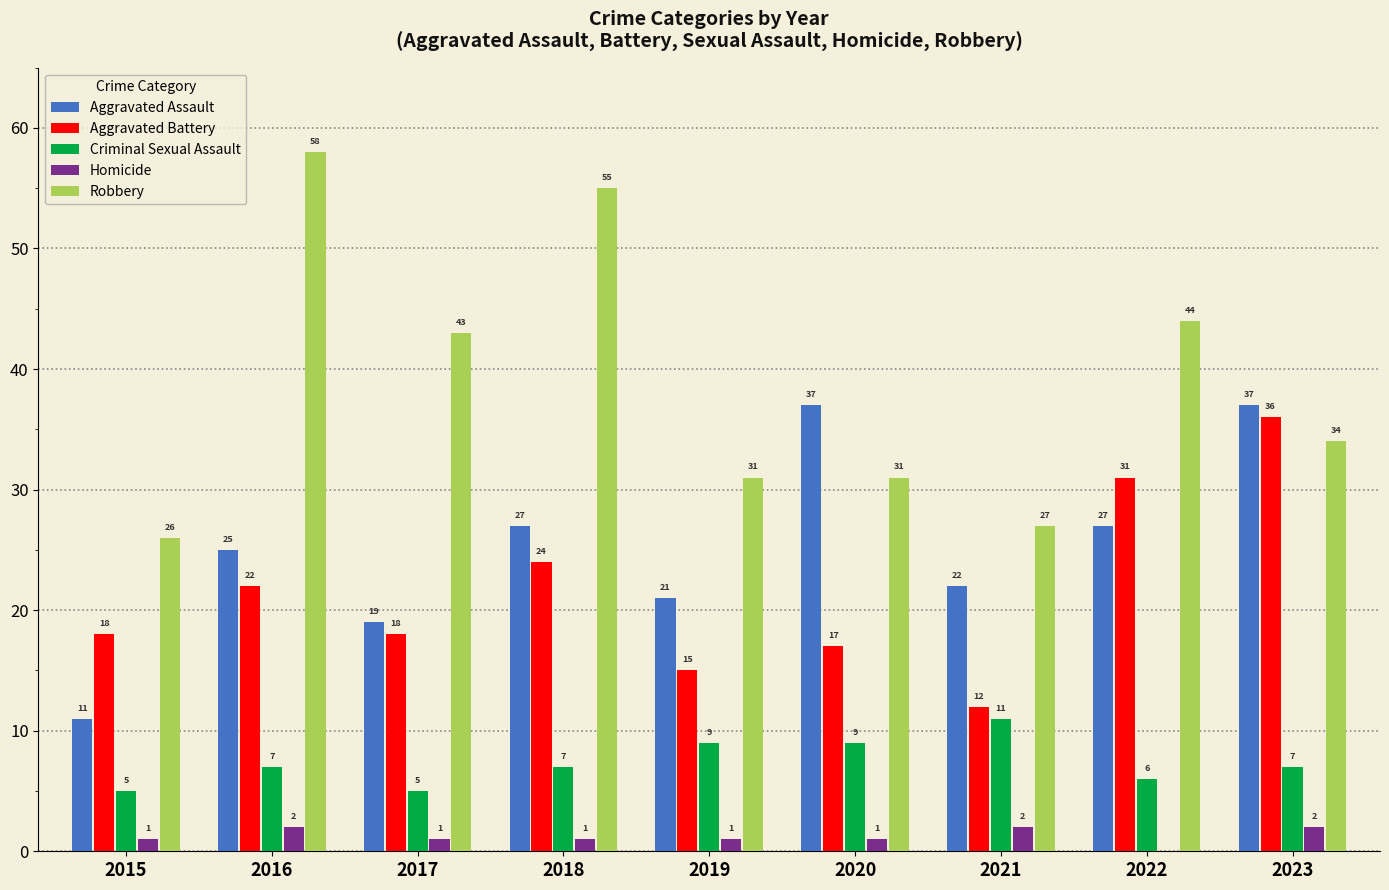

Which series has the largest total across all categories?

Robbery